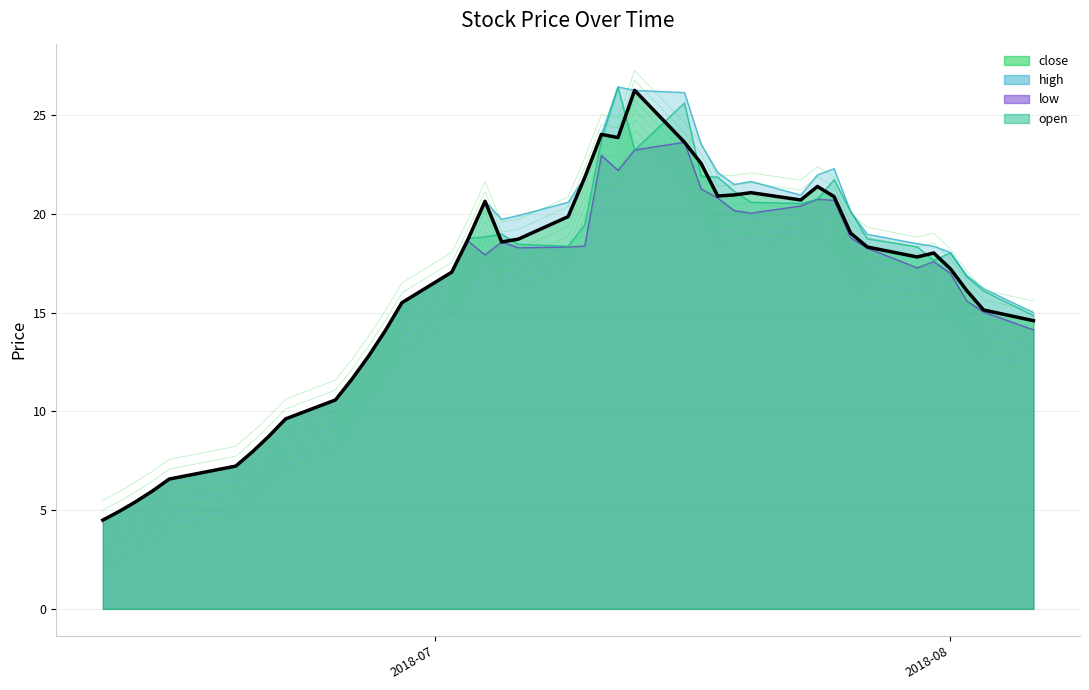

Which has a higher value, 2018-06-25 or 2018-07-19?

2018-07-19